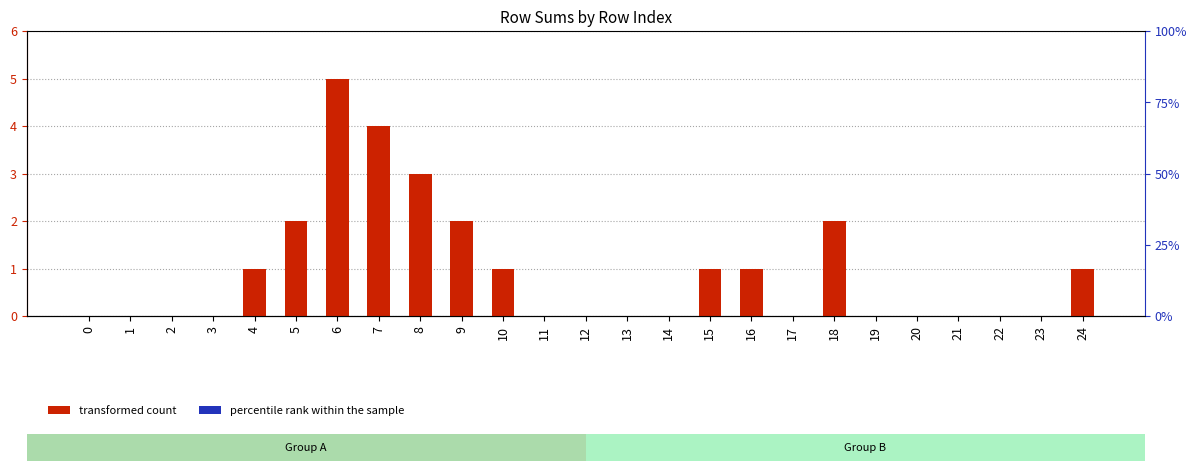

What is the highest value of the transformed count series?

5